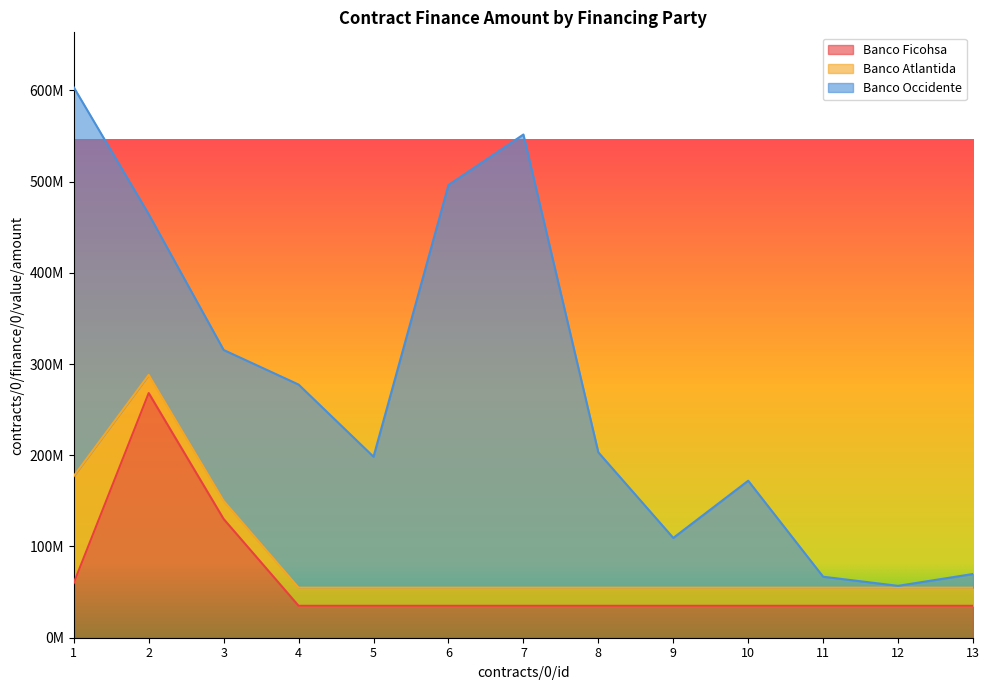

What is the difference between the maximum and minimum values in the Banco Ficohsa series?

233180080.0